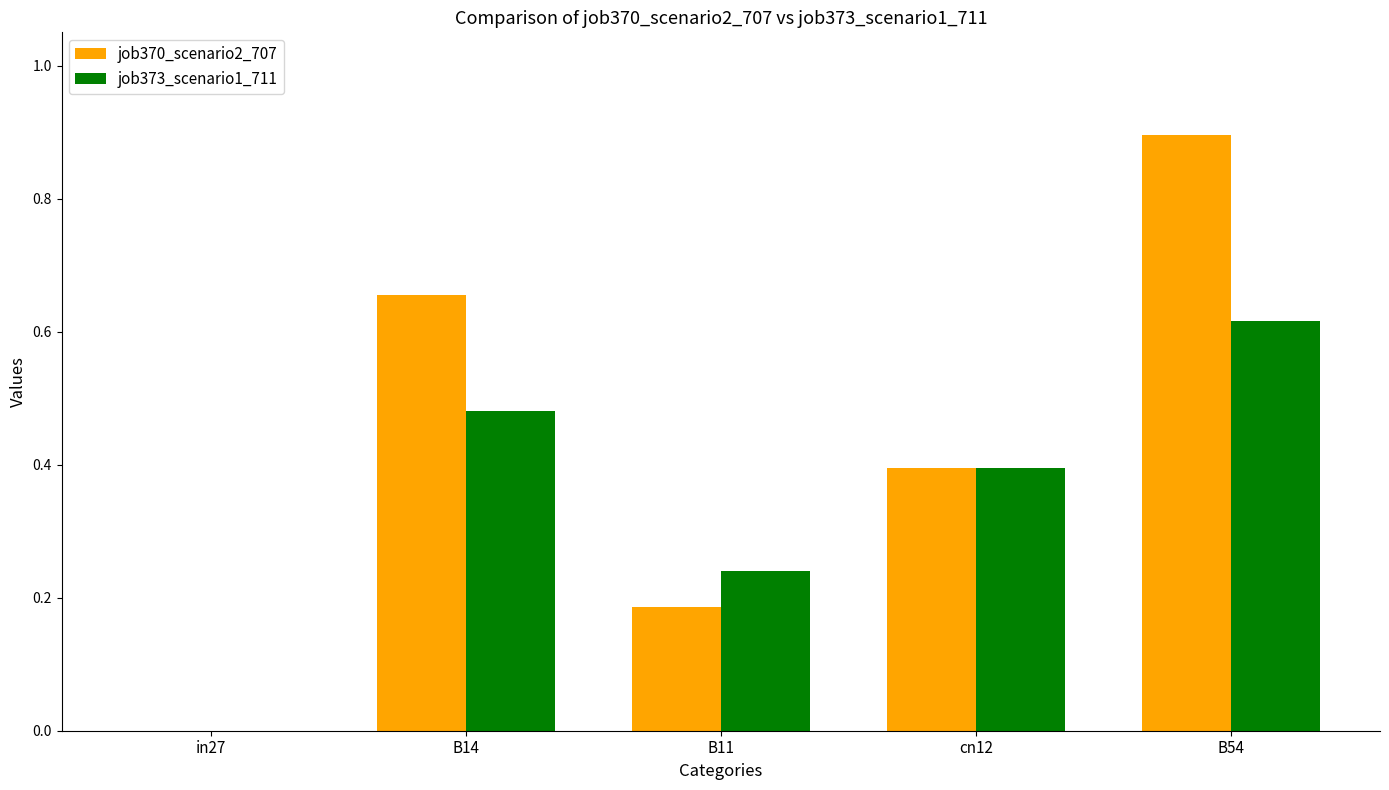

At which category is the sum across all series the highest?

B54